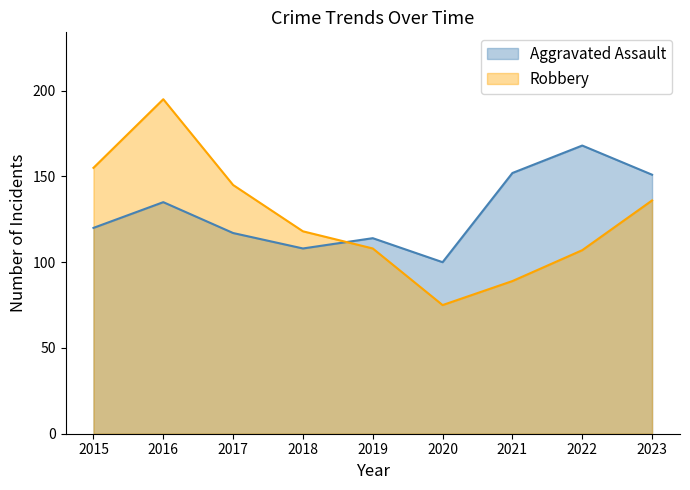

Which series has the largest total across all categories?

Aggravated Assault